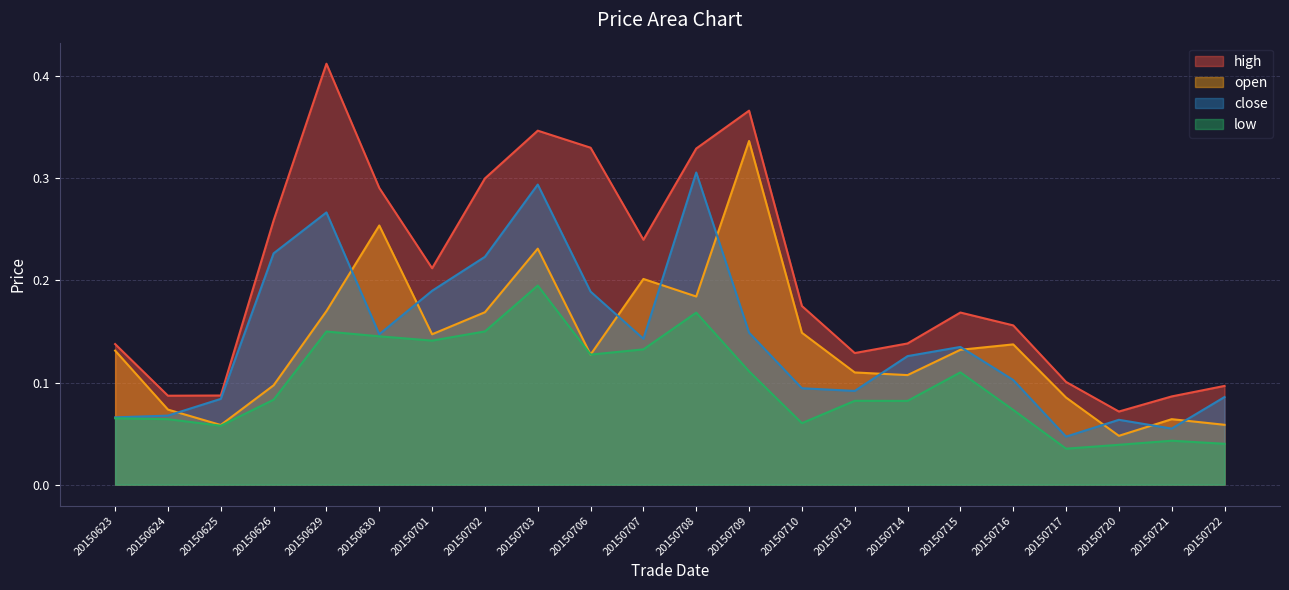

True or false: open and high cross at least once.

False